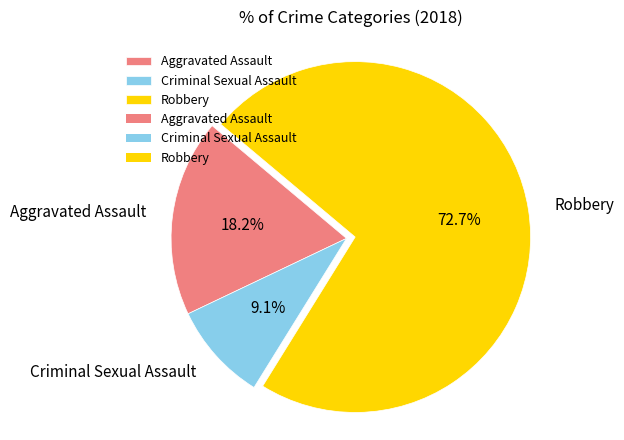

To the nearest percent, what portion does Robbery represent?

73%